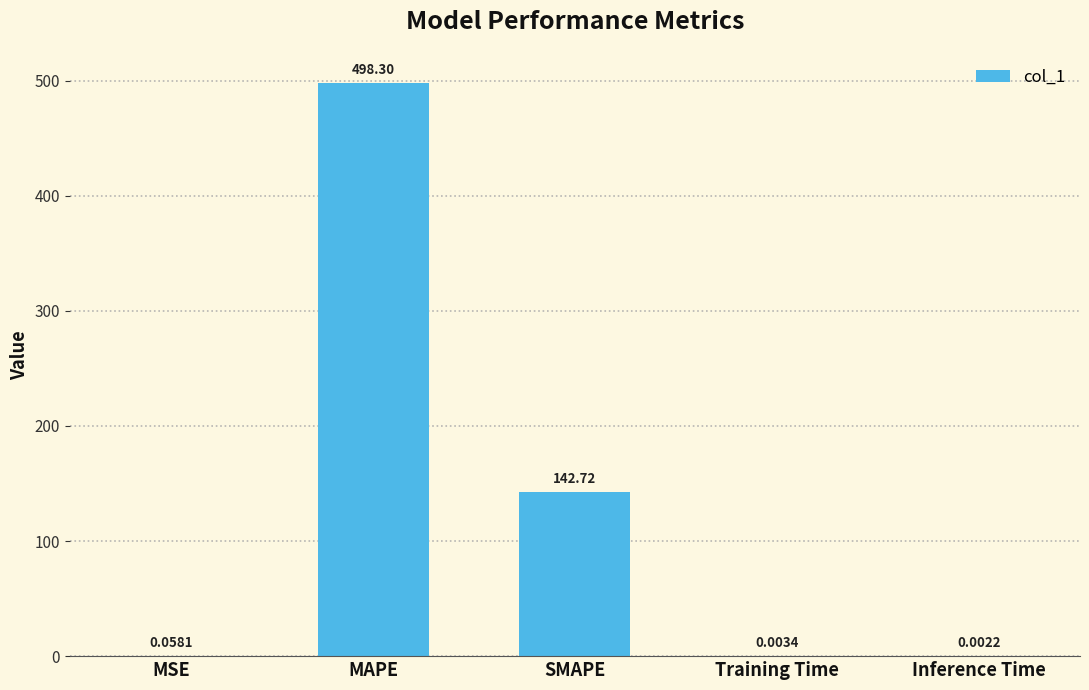

What is the greatest value displayed?

498.3